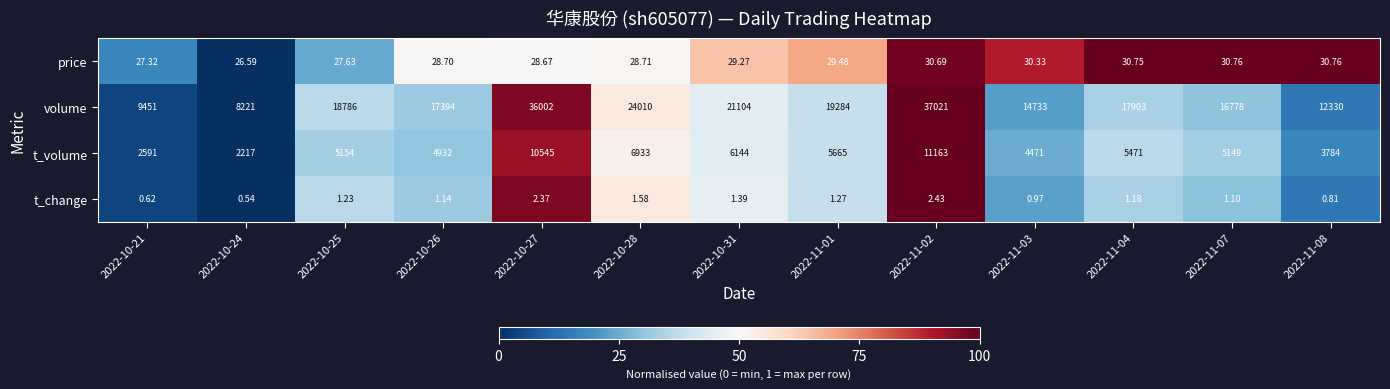

Is the value of t_volume at 2022-10-21 greater than the value of price at 2022-10-28?

Yes